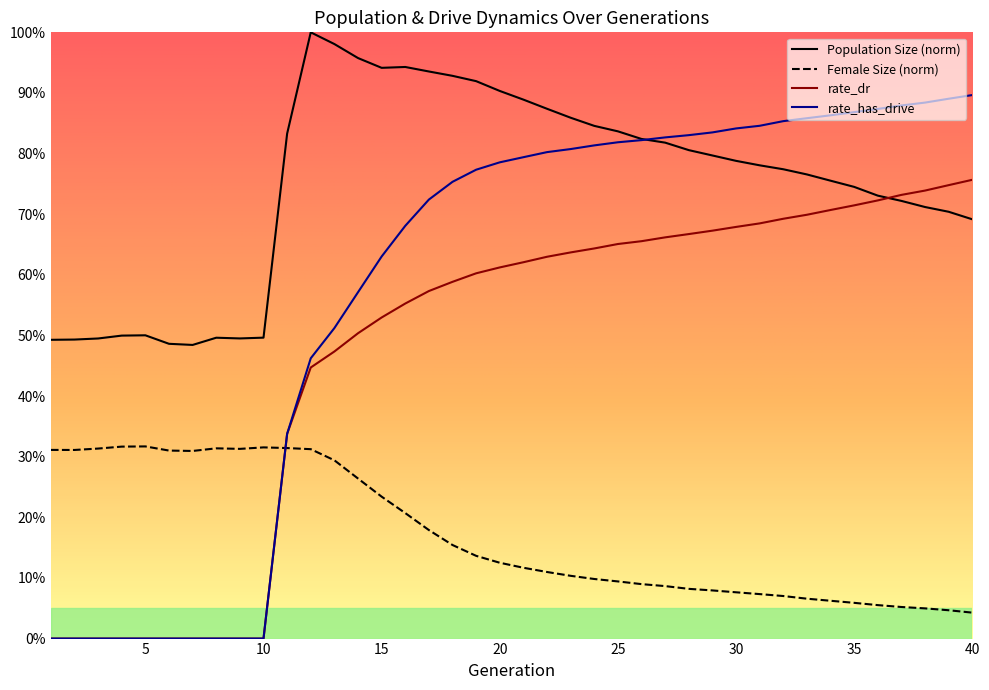

True or false: female_size has more than 2 points higher than both neighbors.

True